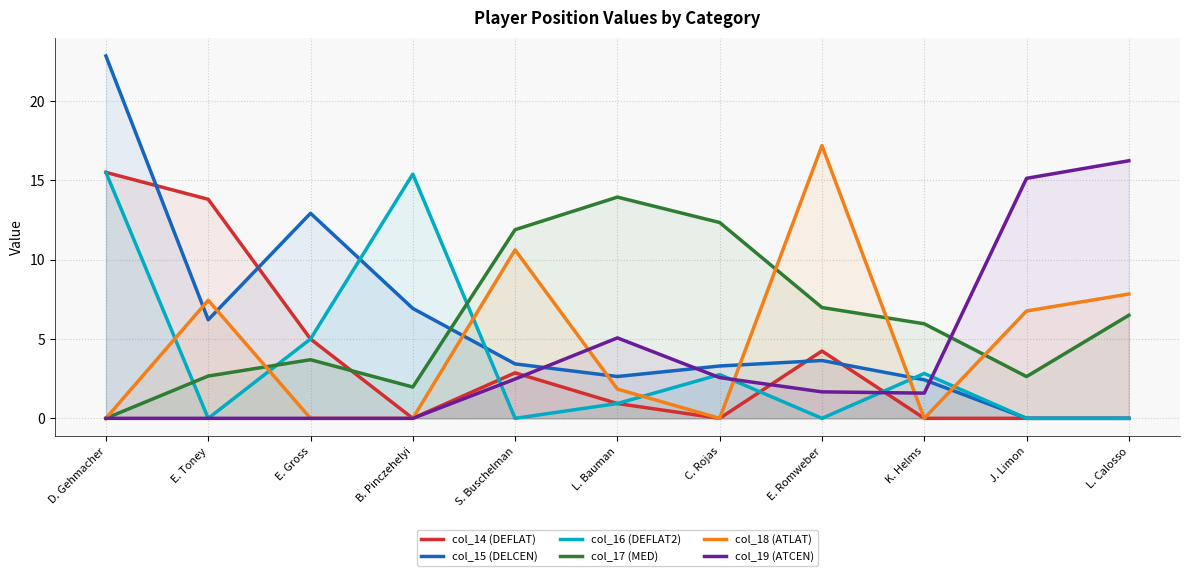

At which category does col_18 (ATLAT) reach its first local valley?

C. Rojas